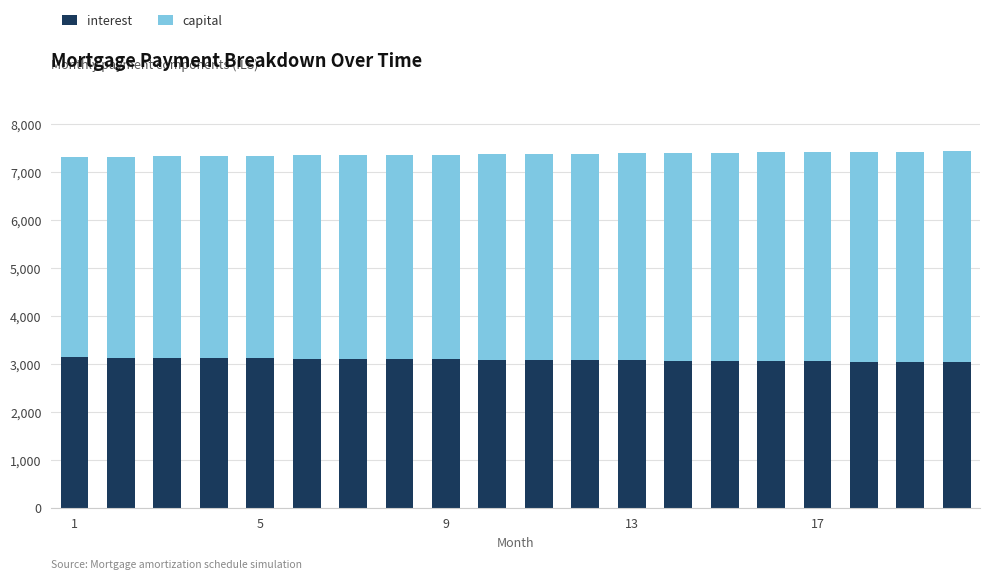

What is the sum of all interest values?

61711.8